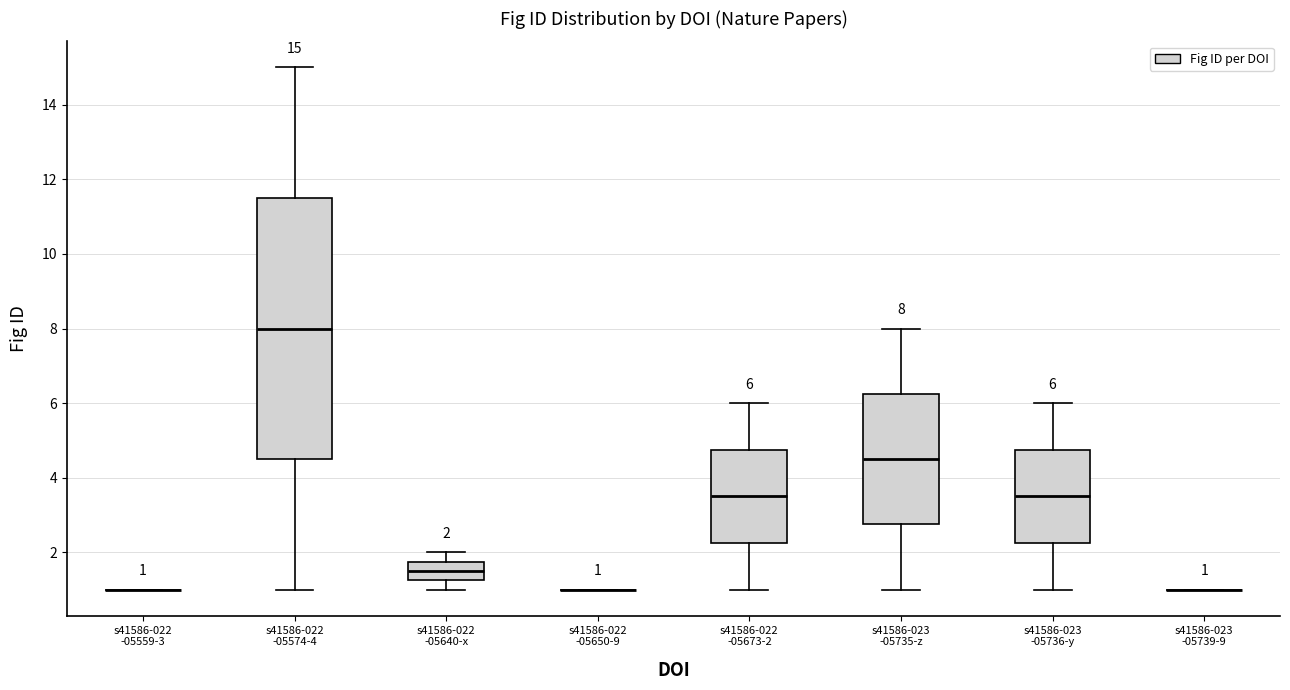

Which box is the tallest, from its lower edge to its upper edge?

s41586-022 -05574-4